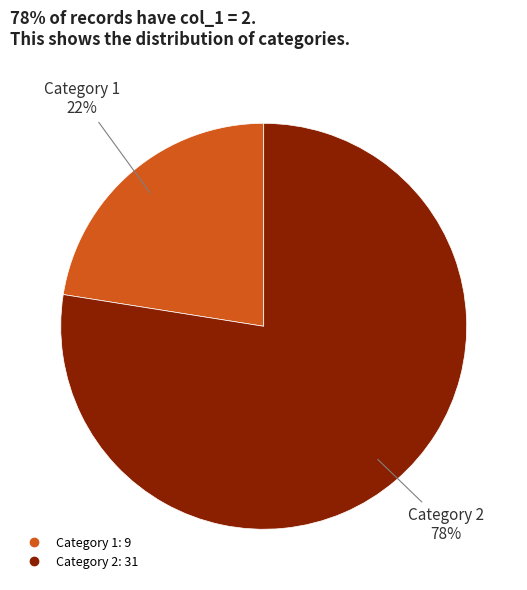

How many slices are in this pie chart?

2